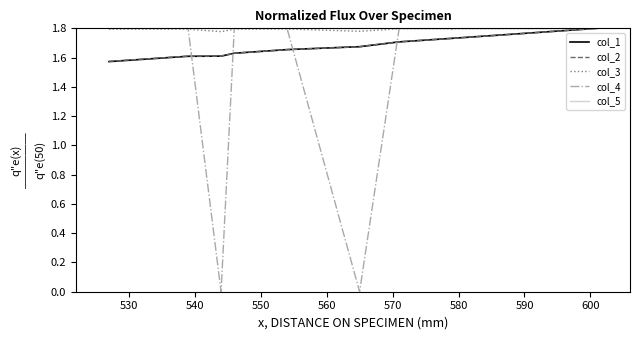

True or false: col_2 has more than 2 interior local peaks.

False